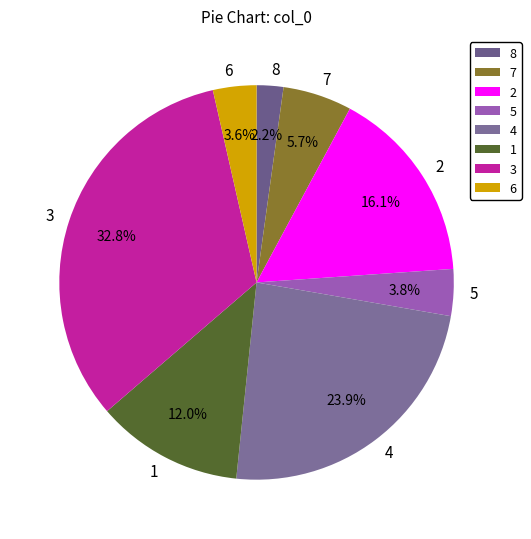

To the nearest percent, what is the difference between the 5 and 3 slice percentages?

29%